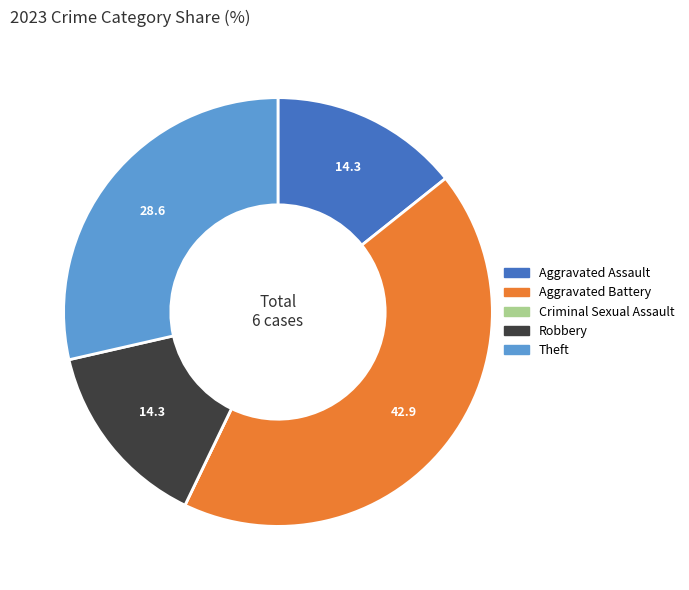

Approximately how many times larger is the value at Aggravated Battery compared to Robbery?

3.0